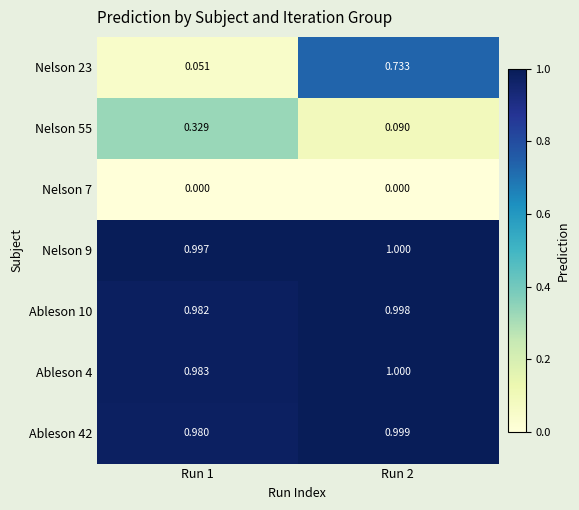

What is the total value across all series at Run 1?

4.3